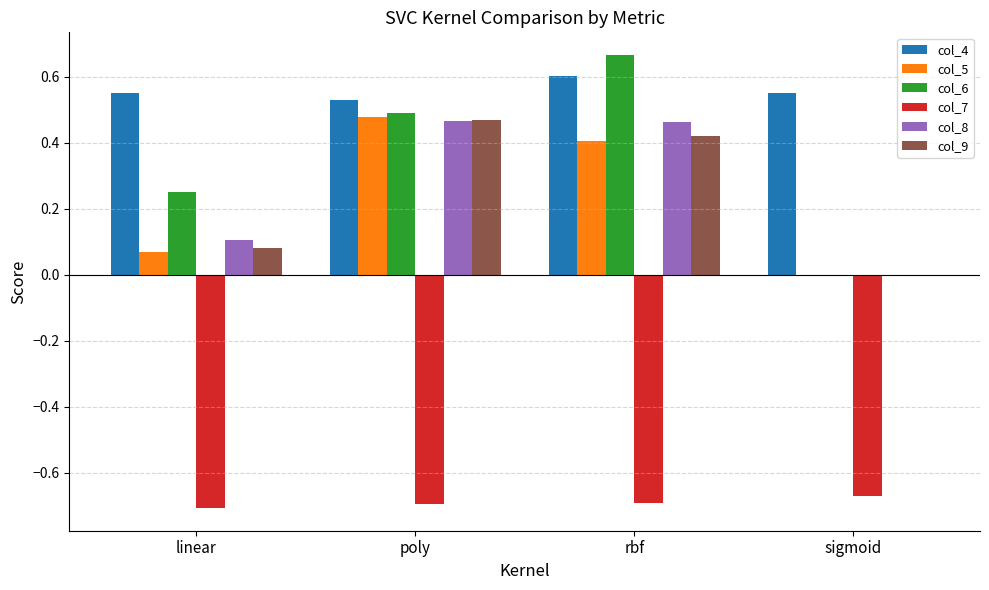

The value of col_5 at sigmoid is 0.0. True or false?

True